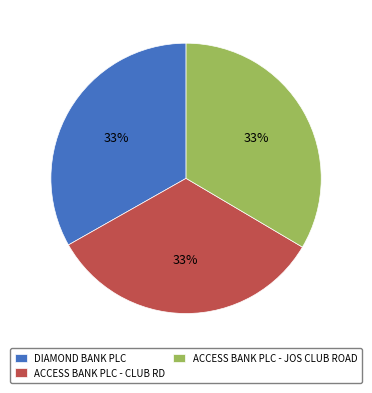

How many slices are in this pie chart?

3